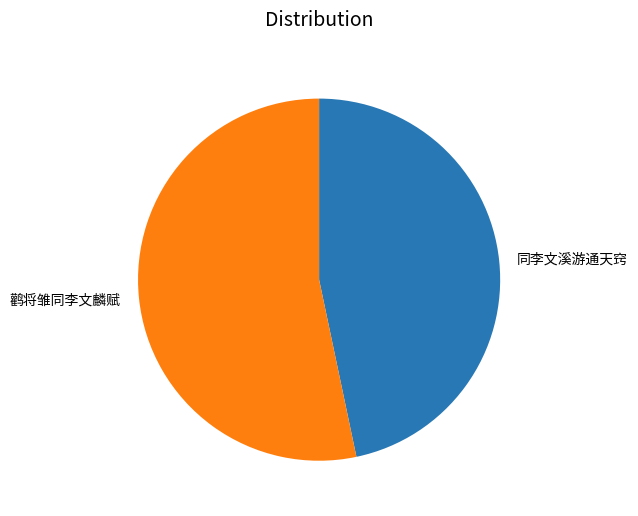

The 鹳将雏同李文麟赋 slice represents 45% of the pie. True or false?

False